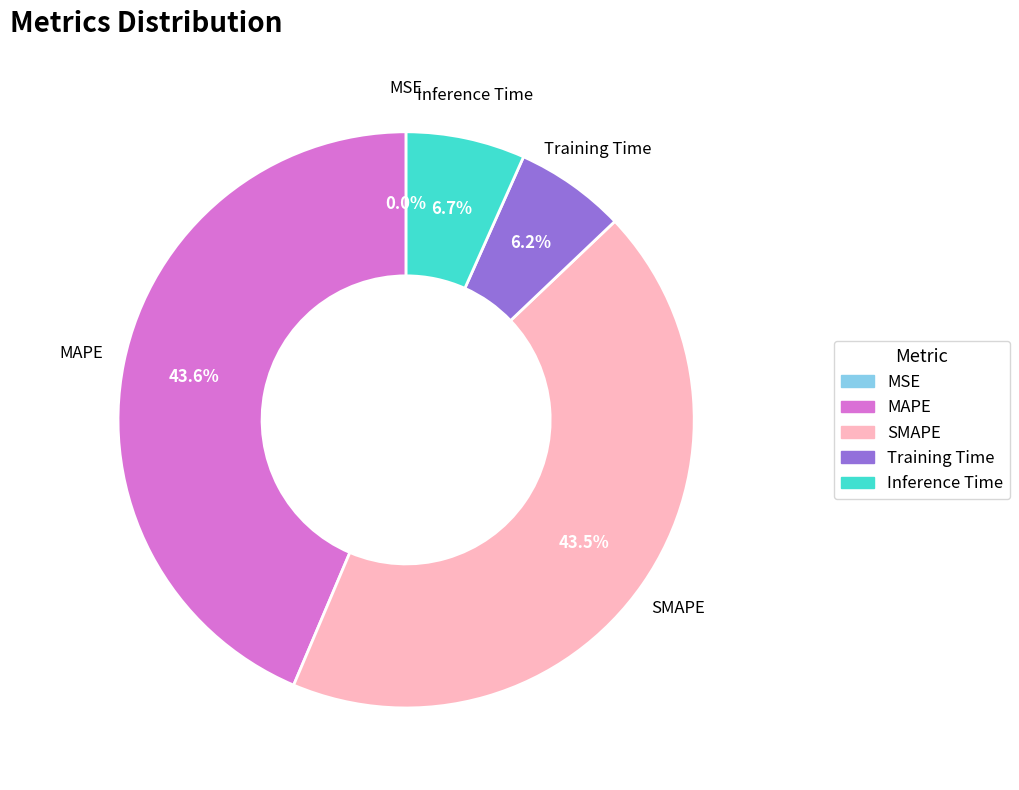

Which has a higher value, SMAPE or Training Time?

SMAPE